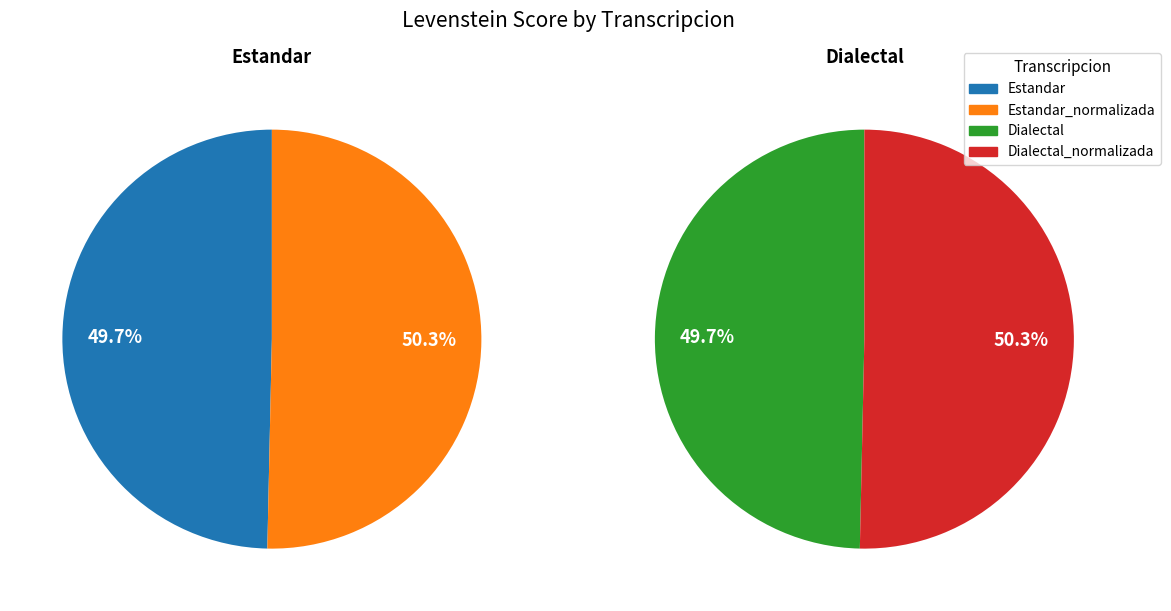

Is it true that Estandar is 17% of the pie?

False